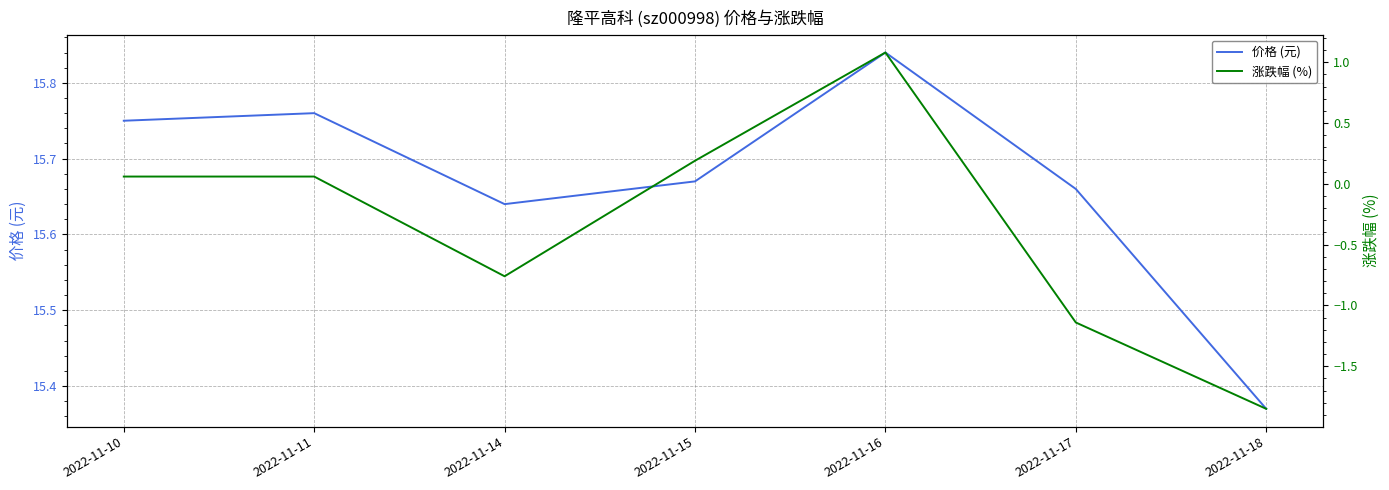

Where is the first local maximum for 价格 (元)?

2022-11-11